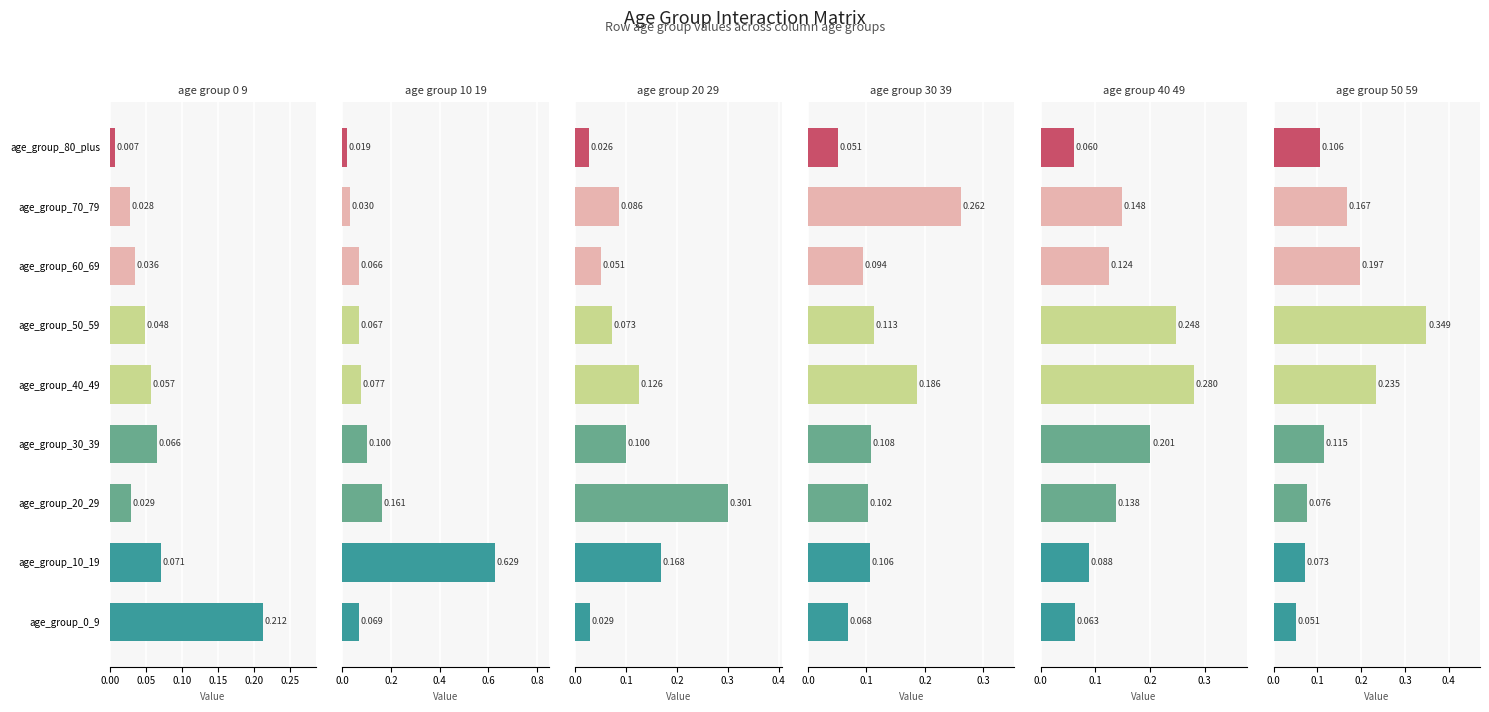

What is the average value of the age_group_40_49 series?

0.2